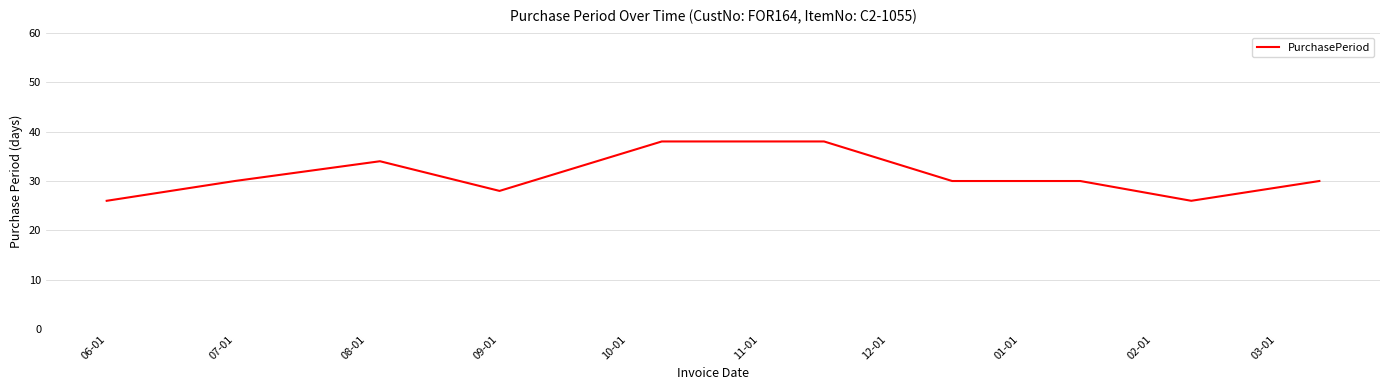

What is the sum of all values?

310